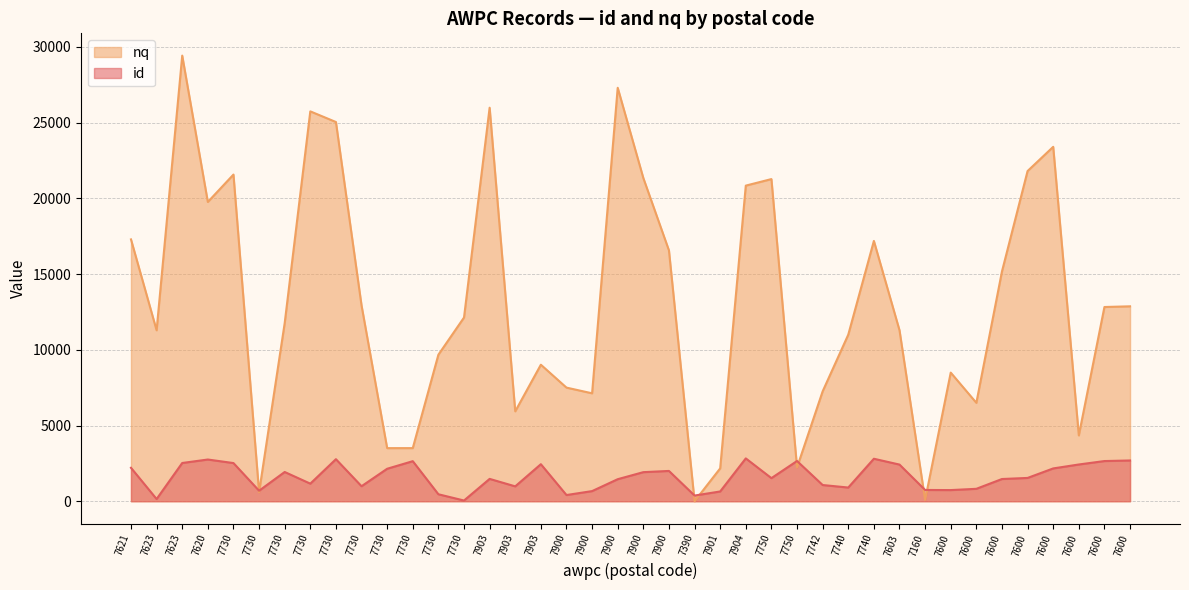

Does the chart display data point markers on the line(s)?

No